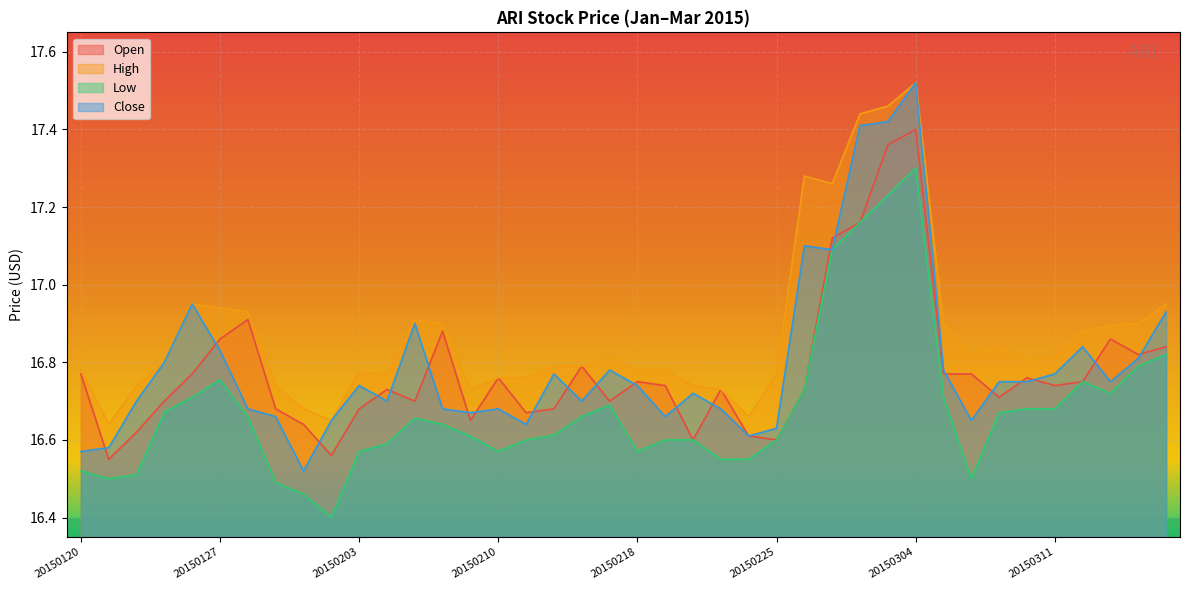

What is the minimum value for Open?

16.6